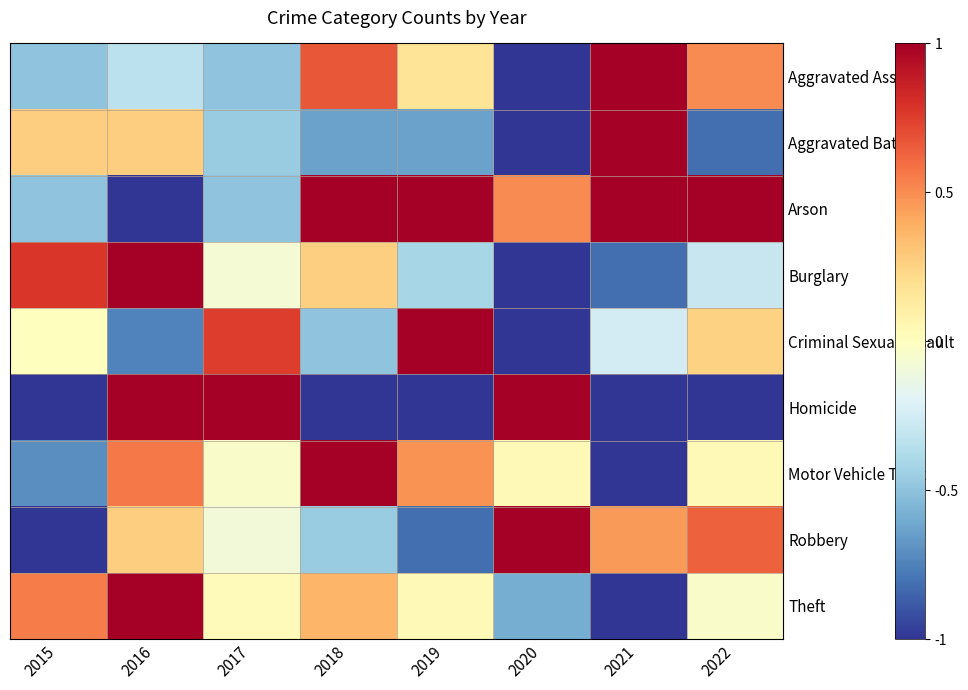

At how many categories does at least one series exceed 0?

8